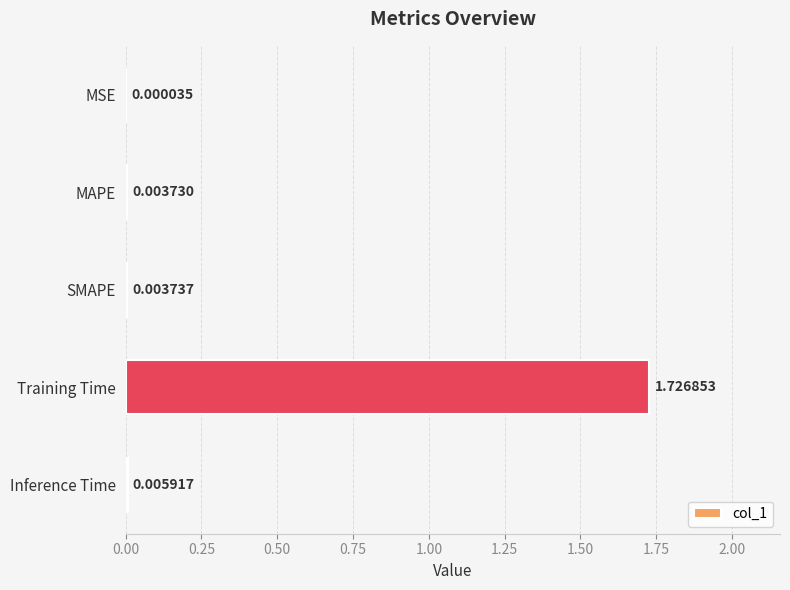

What is the average value?

0.3